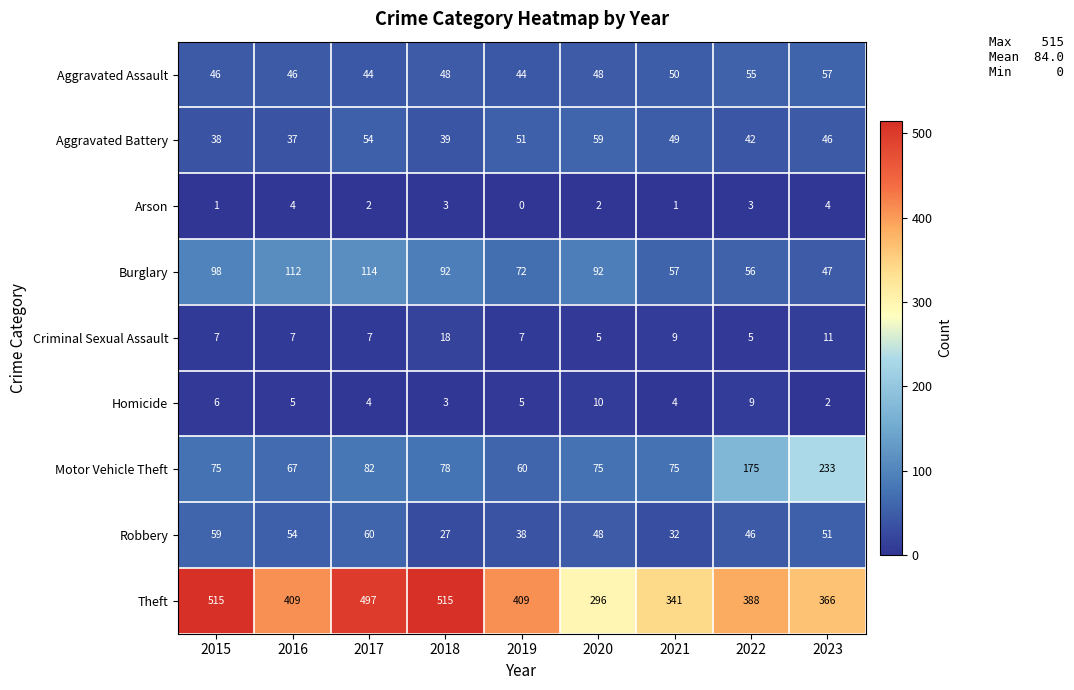

What is the greatest value displayed?

515